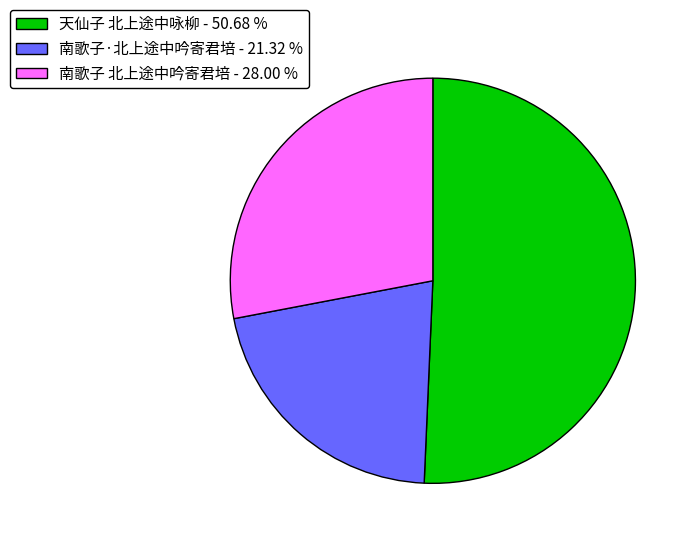

Count the number of slices in the pie.

3